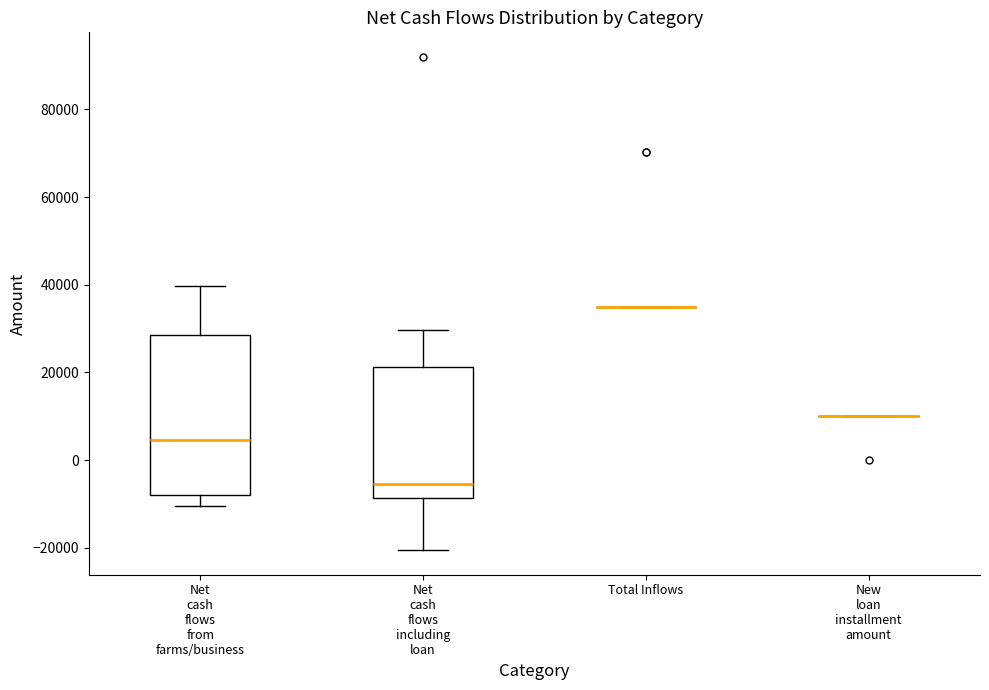

Reading left to right, read every box against the y-axis: the position of its median line, the range the box covers, and the ends of its whiskers. The values are not printed on the chart, so give them approximately, as read against the axis.

Net cash flows from farms/business: median 4000, box -8000 to 28000, whiskers -10000 to 40000
Net cash flows including loan: median -6000, box -8000 to 22000, whiskers -20000 to 30000
Total Inflows: box collapsed to a line at 36000, whiskers 36000 to 36000
New loan installment amount: box collapsed to a line at 10000, whiskers 10000 to 10000